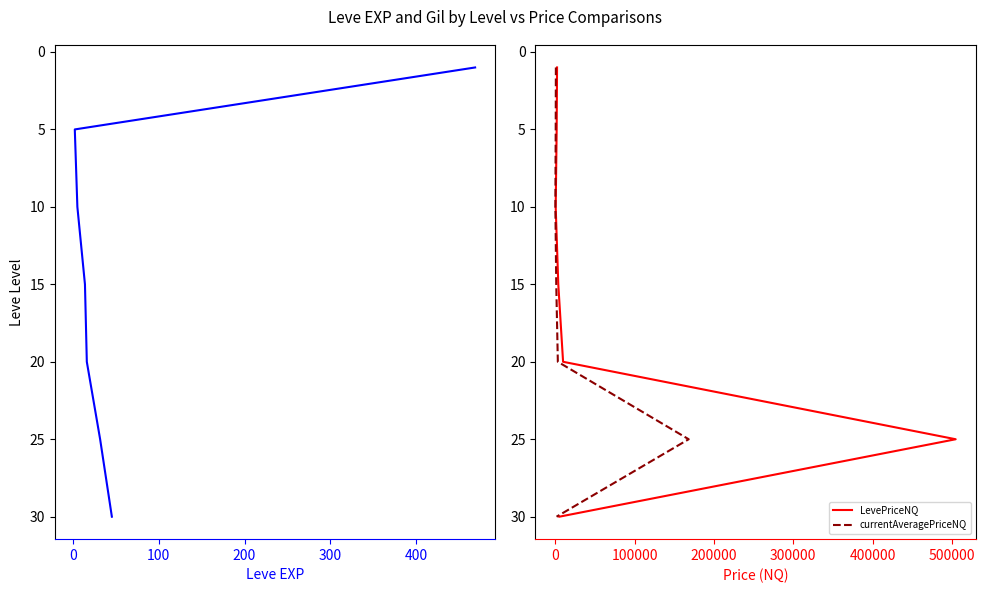

Does the chart display data point markers on the line(s)?

No